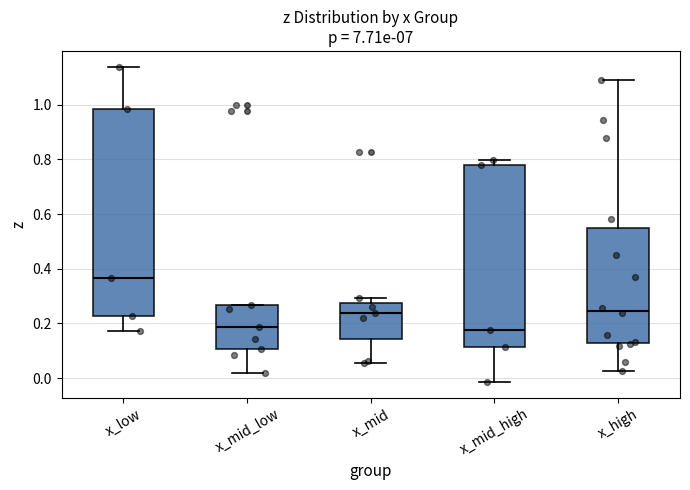

Reading left to right, transcribe this box plot: for each box, give where its median line is, the range the box spans, and where its two whiskers end, as read against the y-axis. The values are not printed on the chart, so give them approximately, as read against the axis.

x_low: median 0.36, box 0.22 to 0.98, whiskers 0.18 to 1.14
x_mid_low: median 0.18, box 0.10 to 0.26, whiskers 0.02 to 0.26
x_mid: median 0.24, box 0.14 to 0.28, whiskers 0.06 to 0.30
x_mid_high: median 0.18, box 0.12 to 0.78, whiskers -0.02 to 0.80
x_high: median 0.24, box 0.12 to 0.54, whiskers 0.02 to 1.10